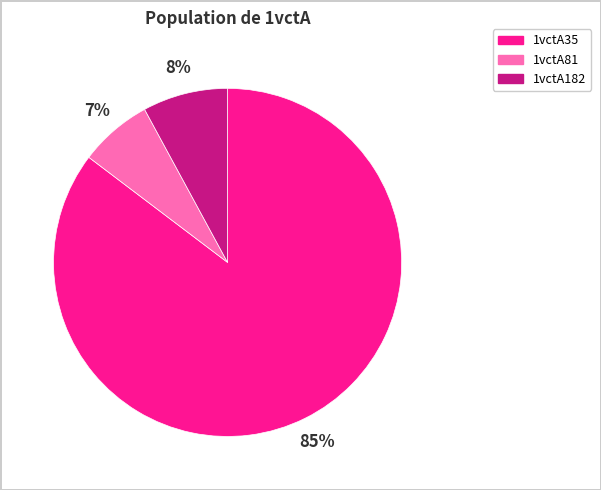

To the nearest percent, what portion does 1vctA182 represent?

8%